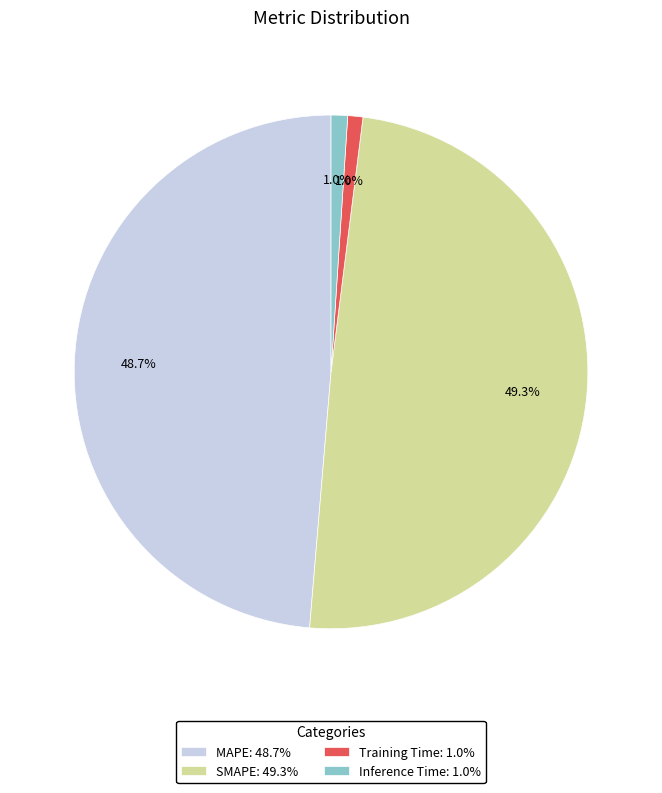

Is there any slice that represents more than half of the pie?

No